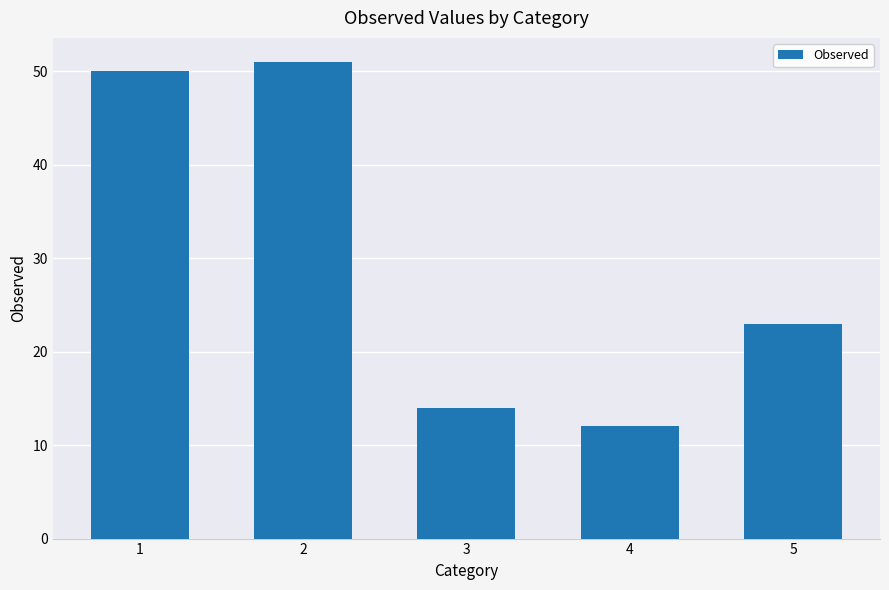

What is the difference between the second highest and second lowest values?

36